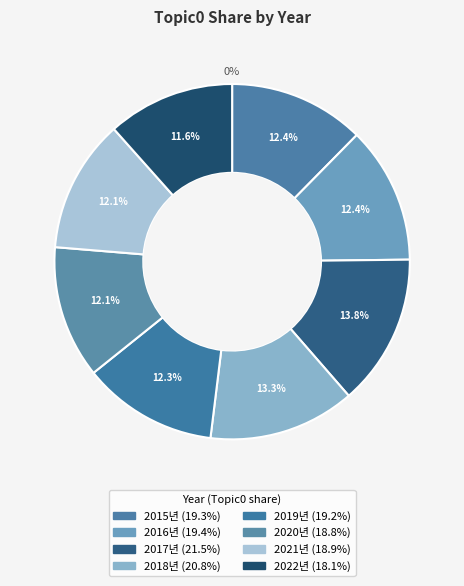

To the nearest percent, what percentage of the pie is 2020년?

12%